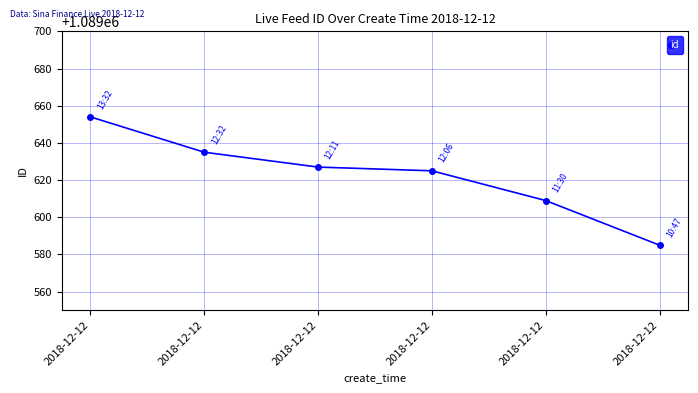

How many lines are shown in the chart?

1